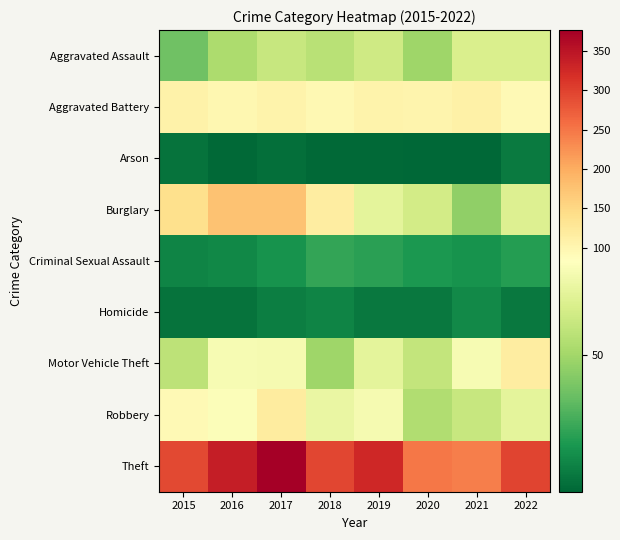

What is the spread (max minus min) of values at 2022?

290